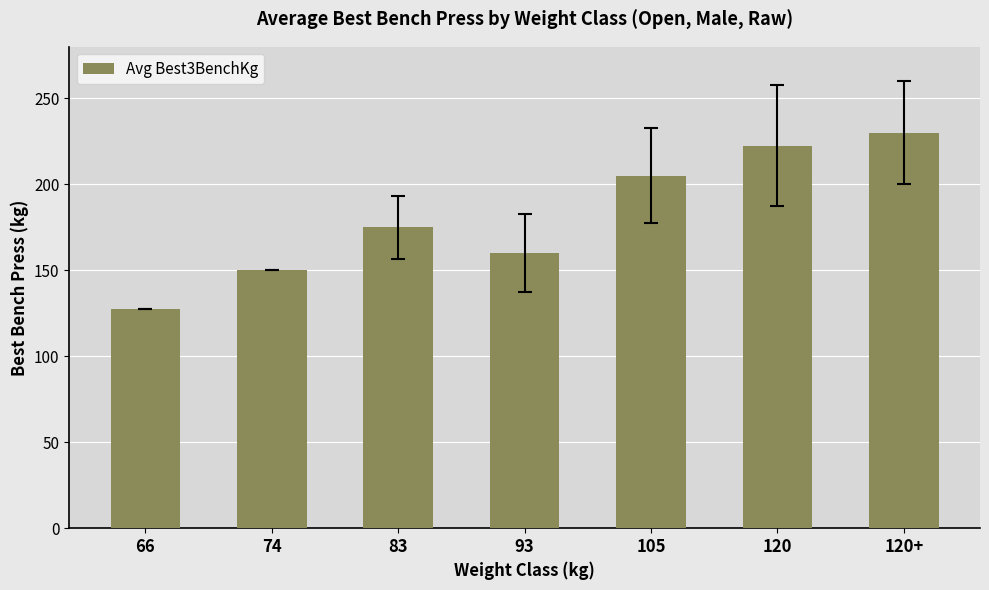

Reading left to right, what are all the values shown in this chart?

127.5	150.0	175.0	160.0	205.0	222.5	230.0